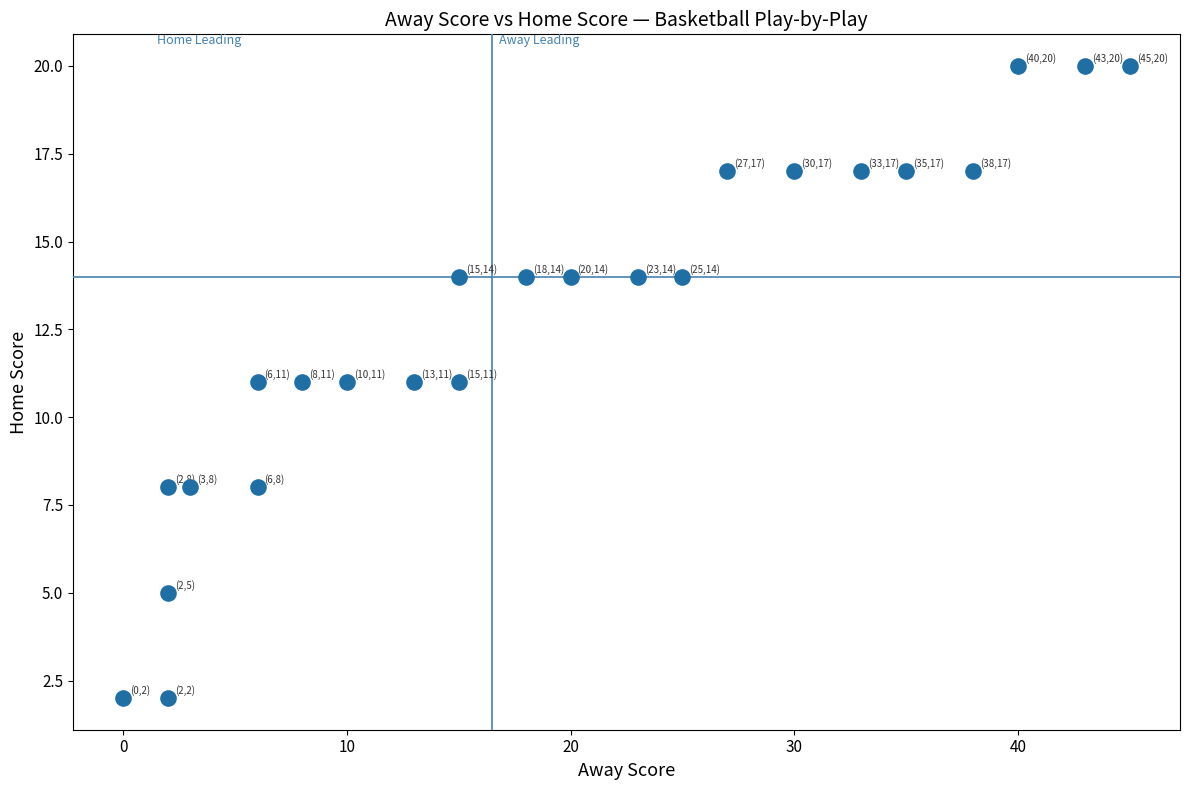

What is the range of Y values (max minus min)?

18